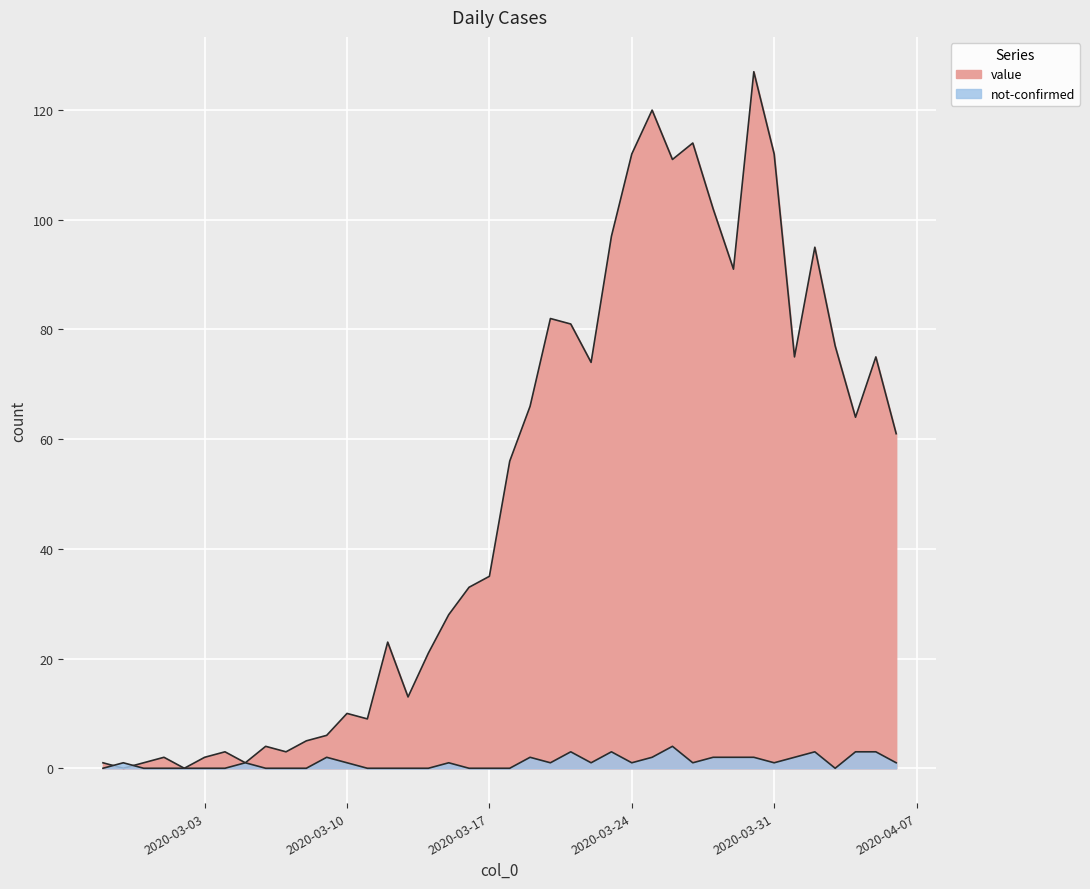

What is the difference between the highest and lowest values at 2020-03-11?

9